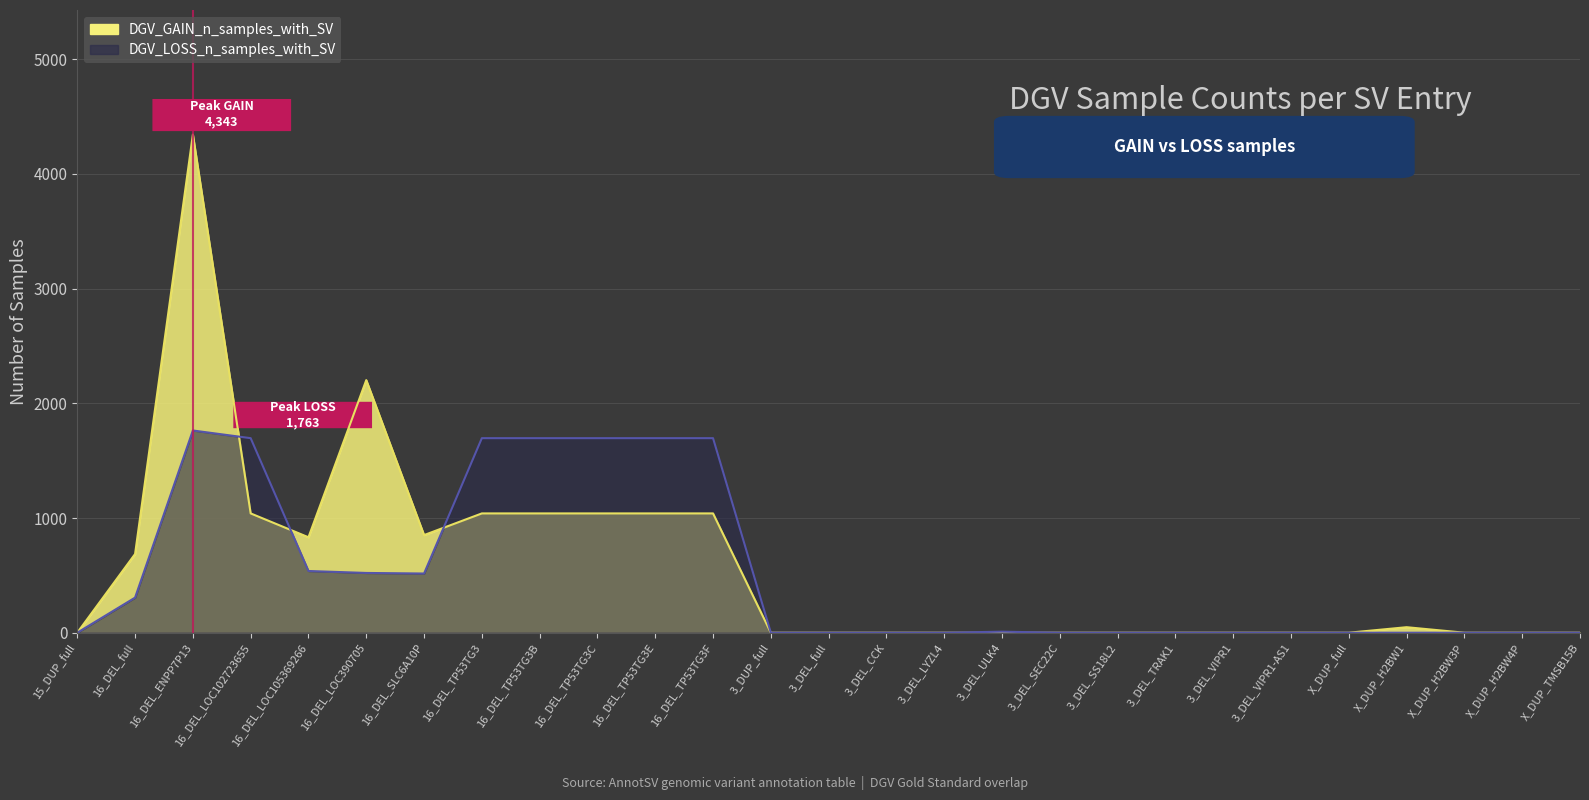

Rank the series by their maximum value, from lowest to highest.

DGV_LOSS_n_samples_with_SV, DGV_GAIN_n_samples_with_SV